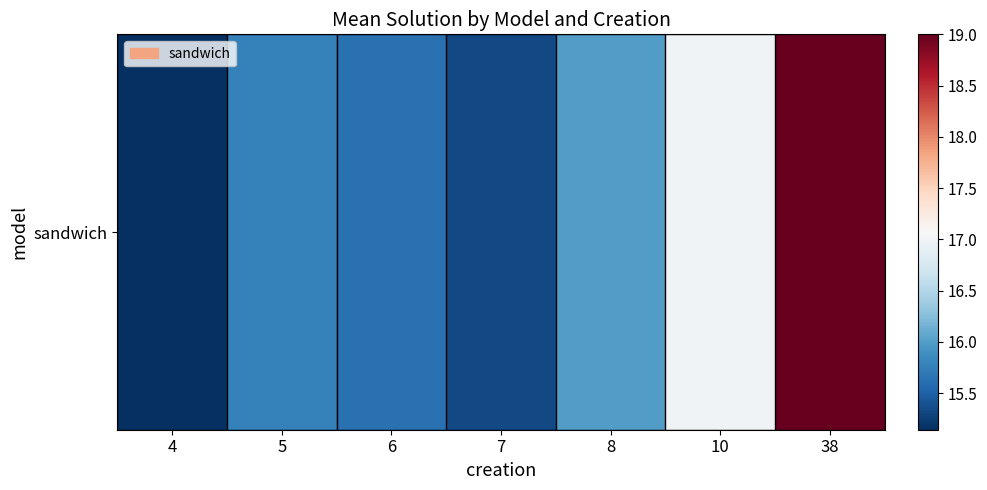

List the labels in order of value, smallest first.

4, 7, 6, 5, 8, 10, 38